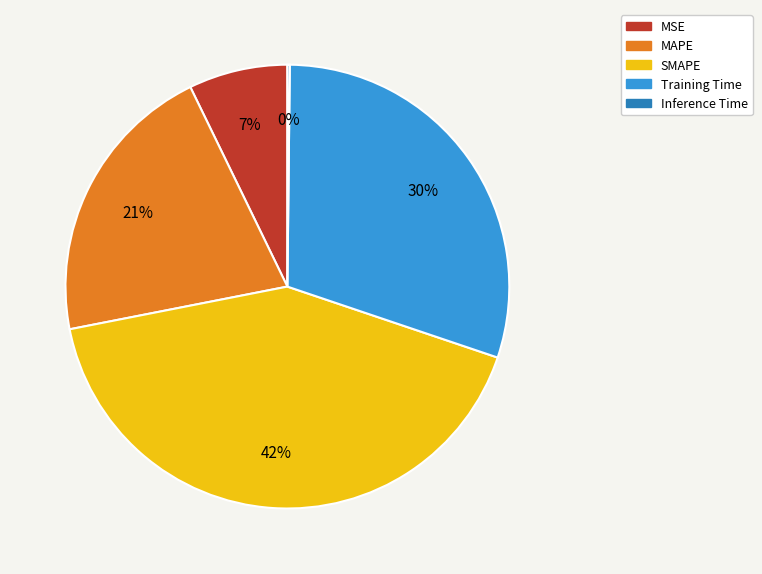

To the nearest percent, what is the difference between the largest and smallest slice percentages?

42%